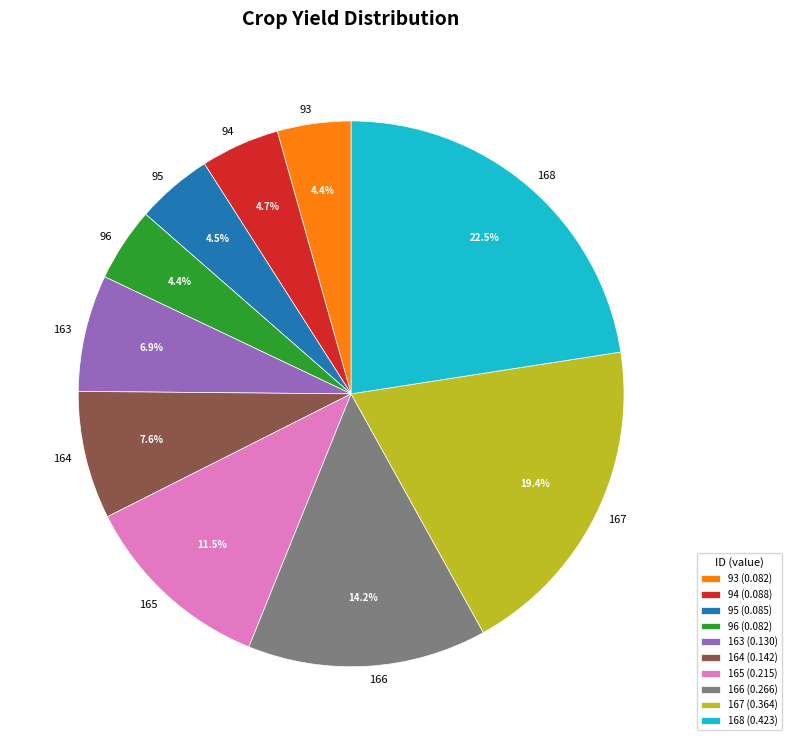

How much of the chart is everything except 163?

93.1%